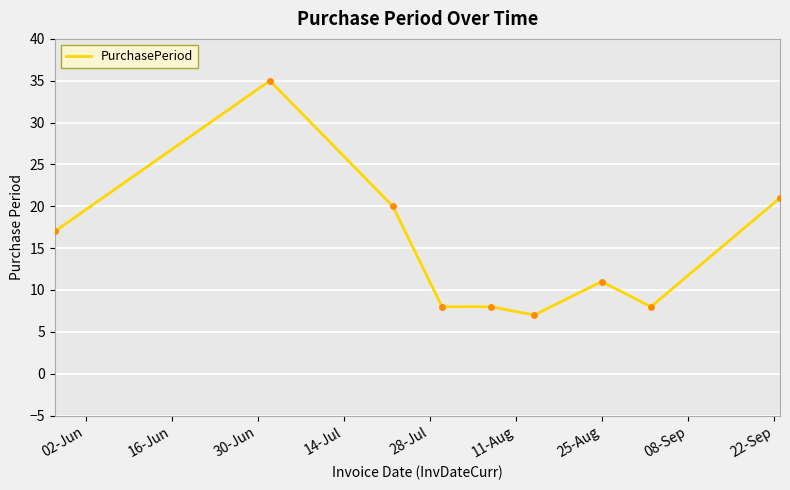

What is the difference between the maximum and minimum values?

28